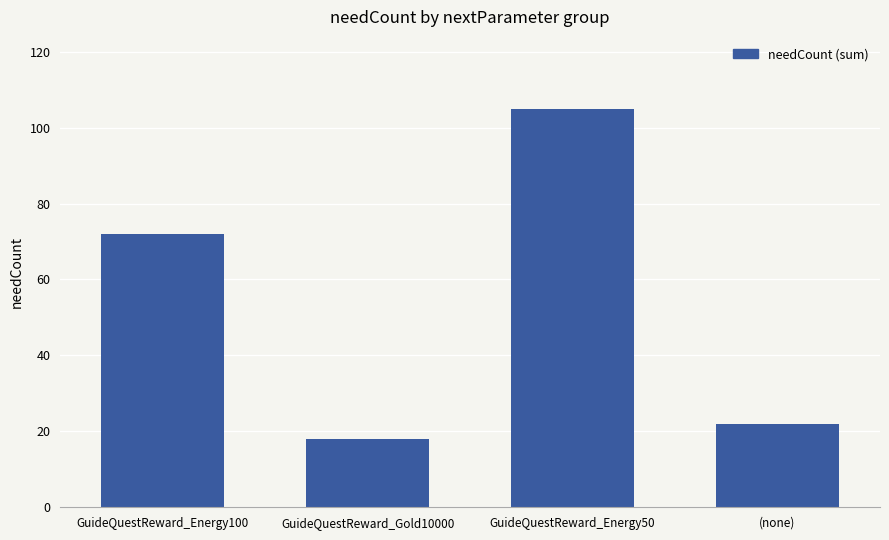

What is the difference between the second highest and minimum values?

54